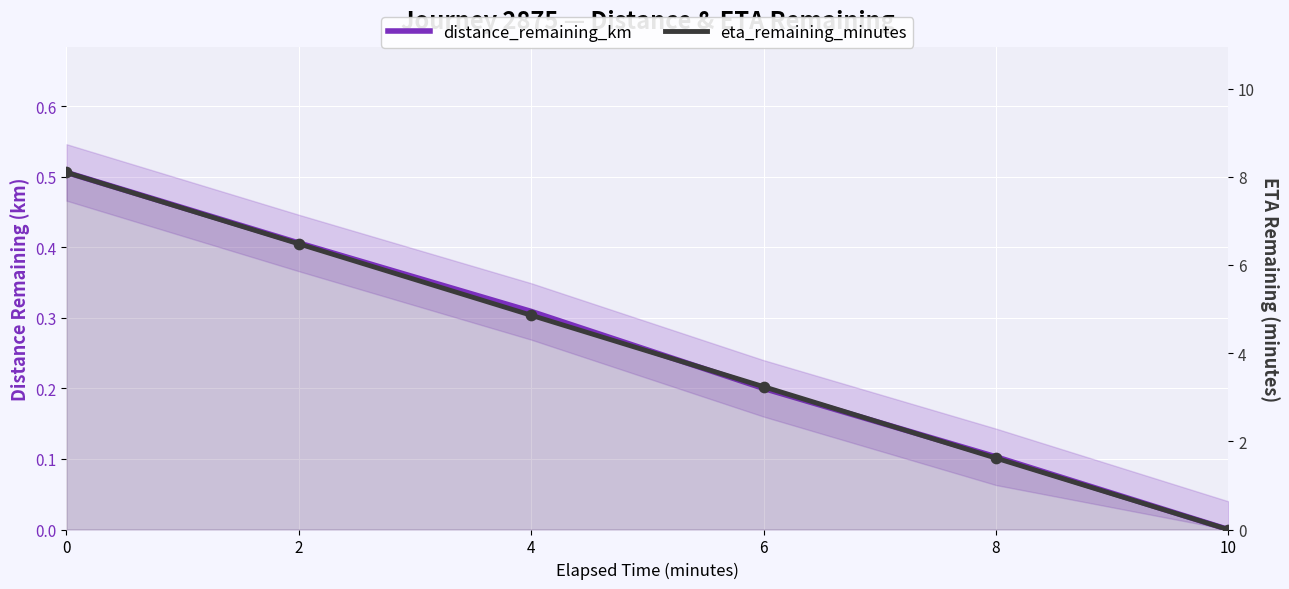

Which series reaches the minimum Y coordinate?

distance_remaining_km